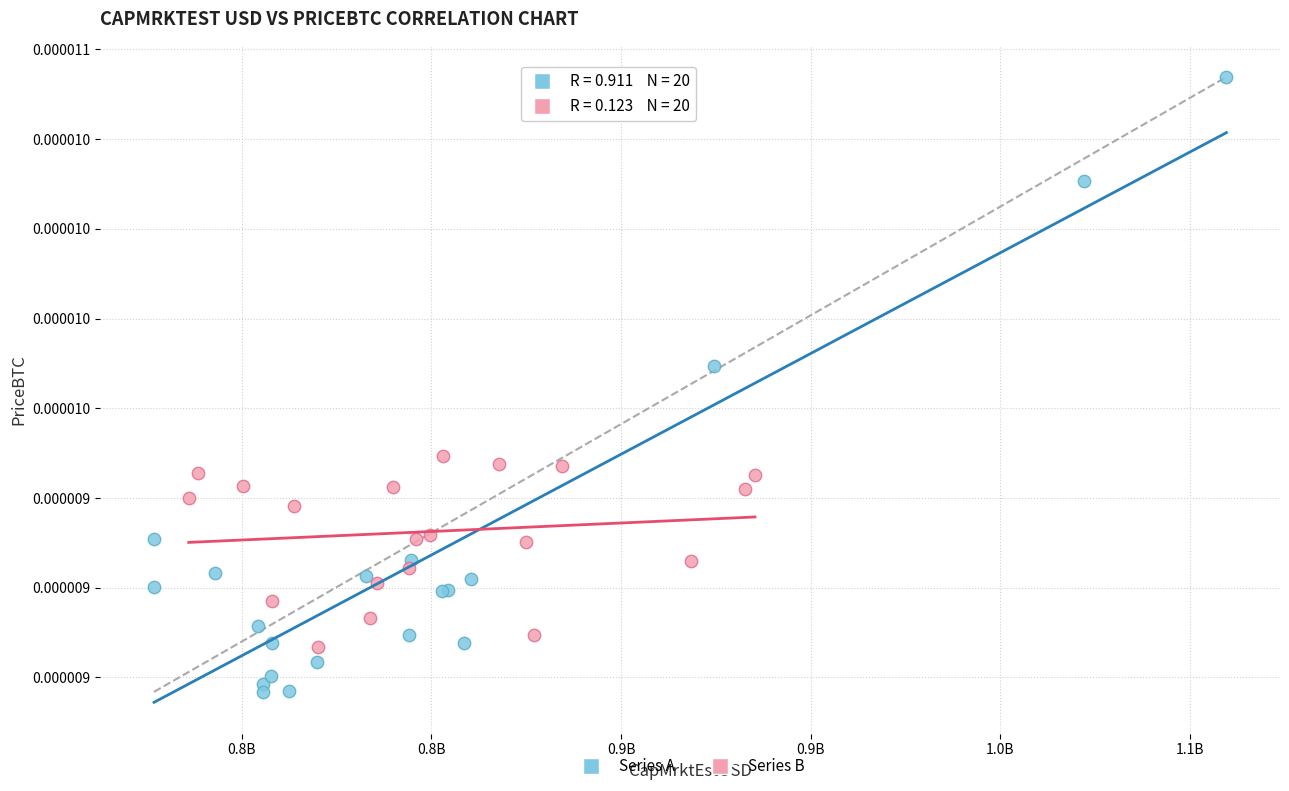

Which series contains the highest Y value?

Series A